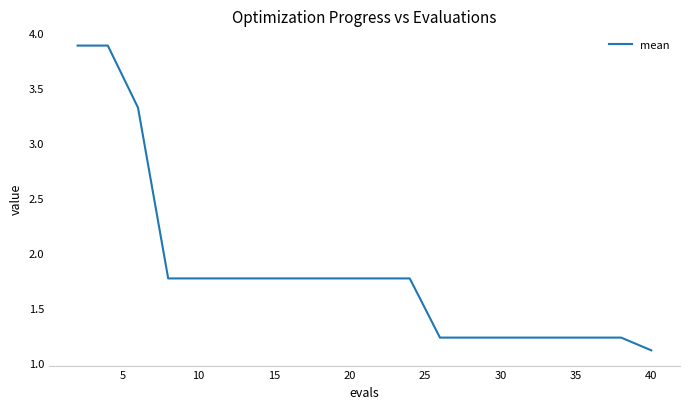

What is the difference between the second highest and second lowest values?

2.7